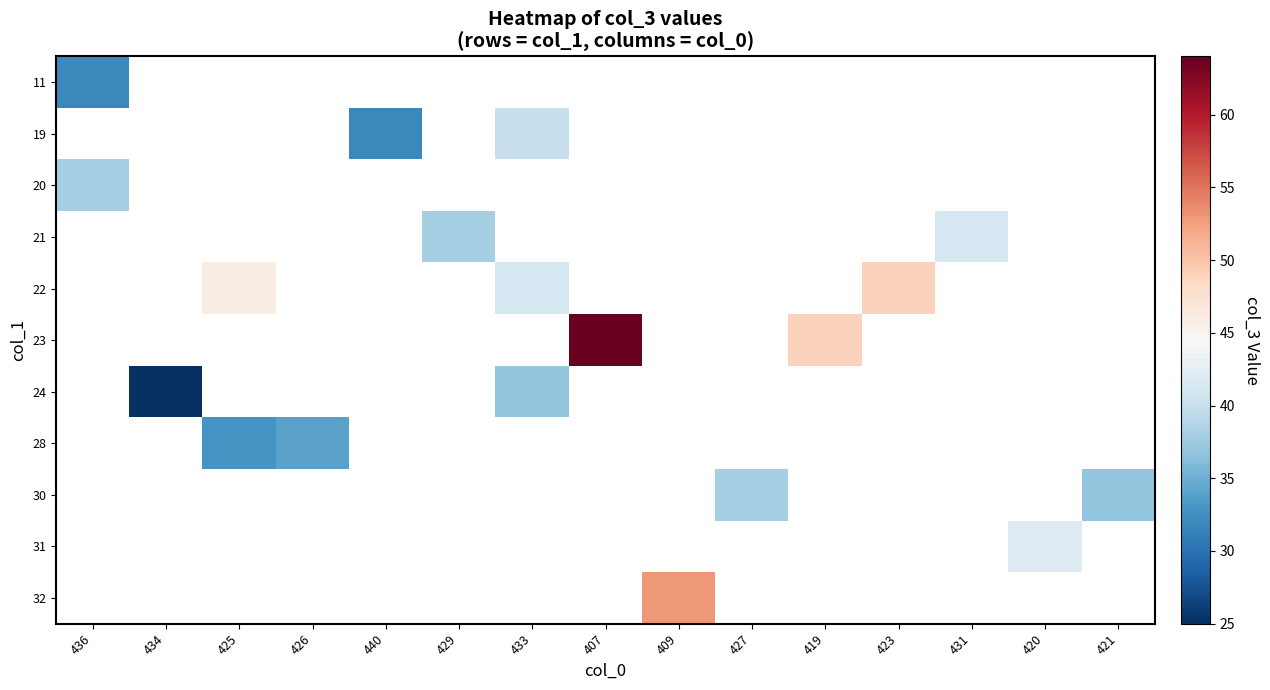

How many values in 11 are above zero?

1